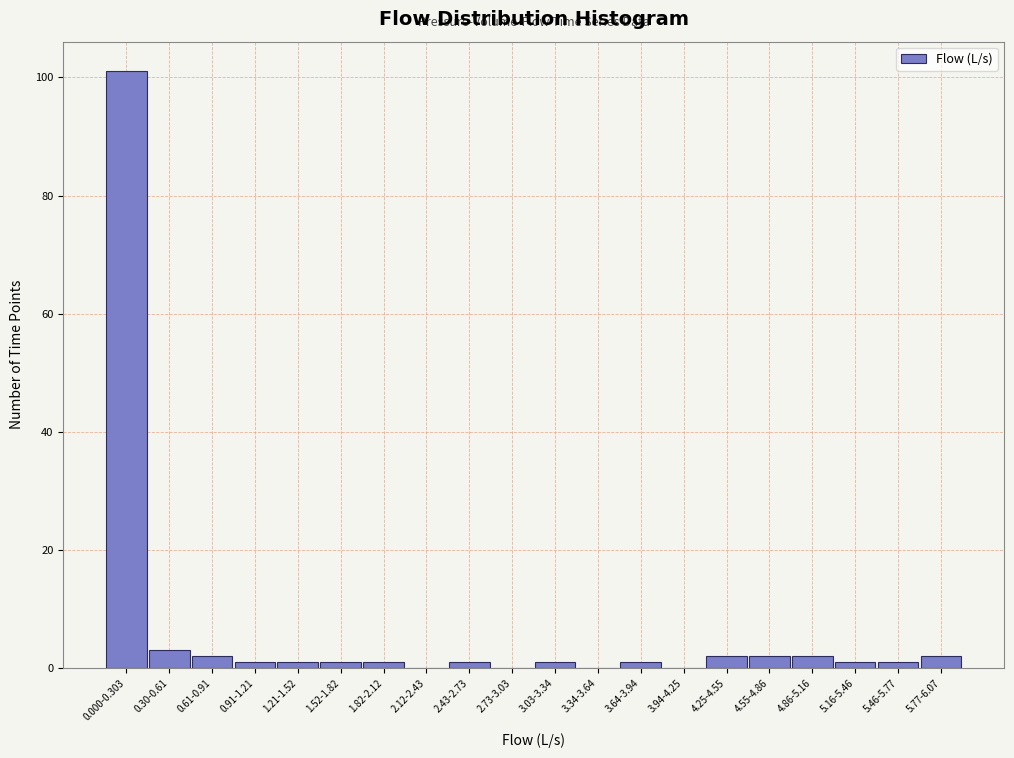

Reading left to right, extract all data points from this chart.

0.000-0.303=101	0.30-0.61=3	0.61-0.91=2	0.91-1.21=1	1.21-1.52=1	1.52-1.82=1	1.82-2.12=1	2.12-2.43=0	2.43-2.73=1	2.73-3.03=0	3.03-3.34=1	3.34-3.64=0	3.64-3.94=1	3.94-4.25=0	4.25-4.55=2	4.55-4.86=2	4.86-5.16=2	5.16-5.46=1	5.46-5.77=1	5.77-6.07=2